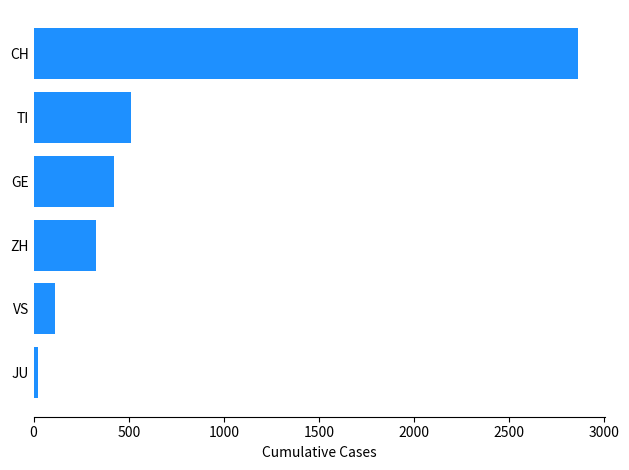

Which has a higher value, TI or GE?

TI